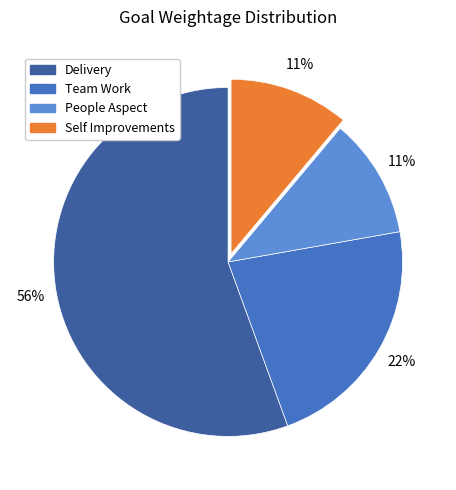

Is it true that Team Work is 33% of the pie?

False